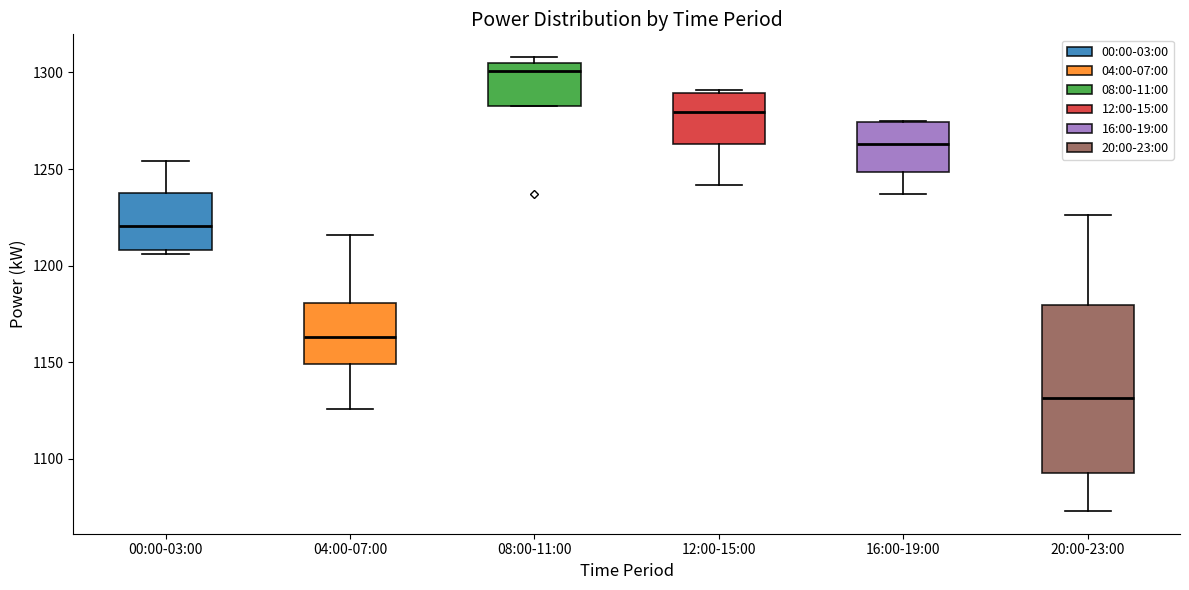

Which box's median line is the highest?

08:00-11:00